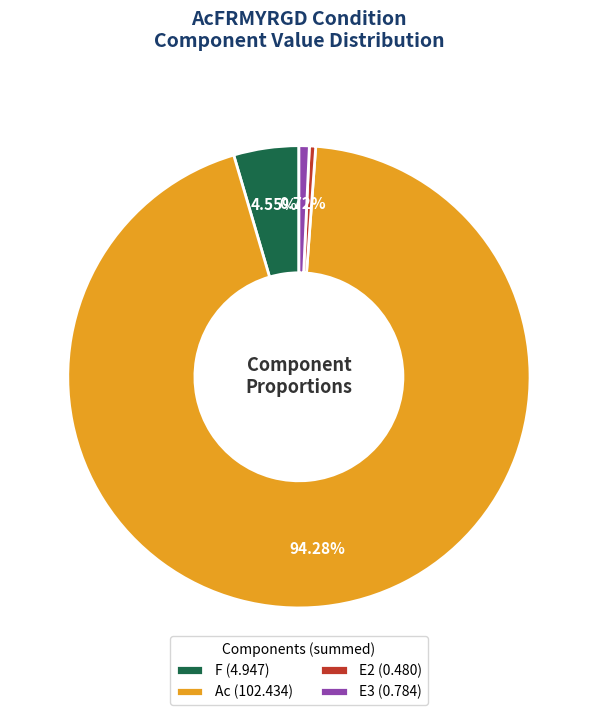

Do Ac (102.434) and E2 (0.480) together represent more than half of the pie?

Yes